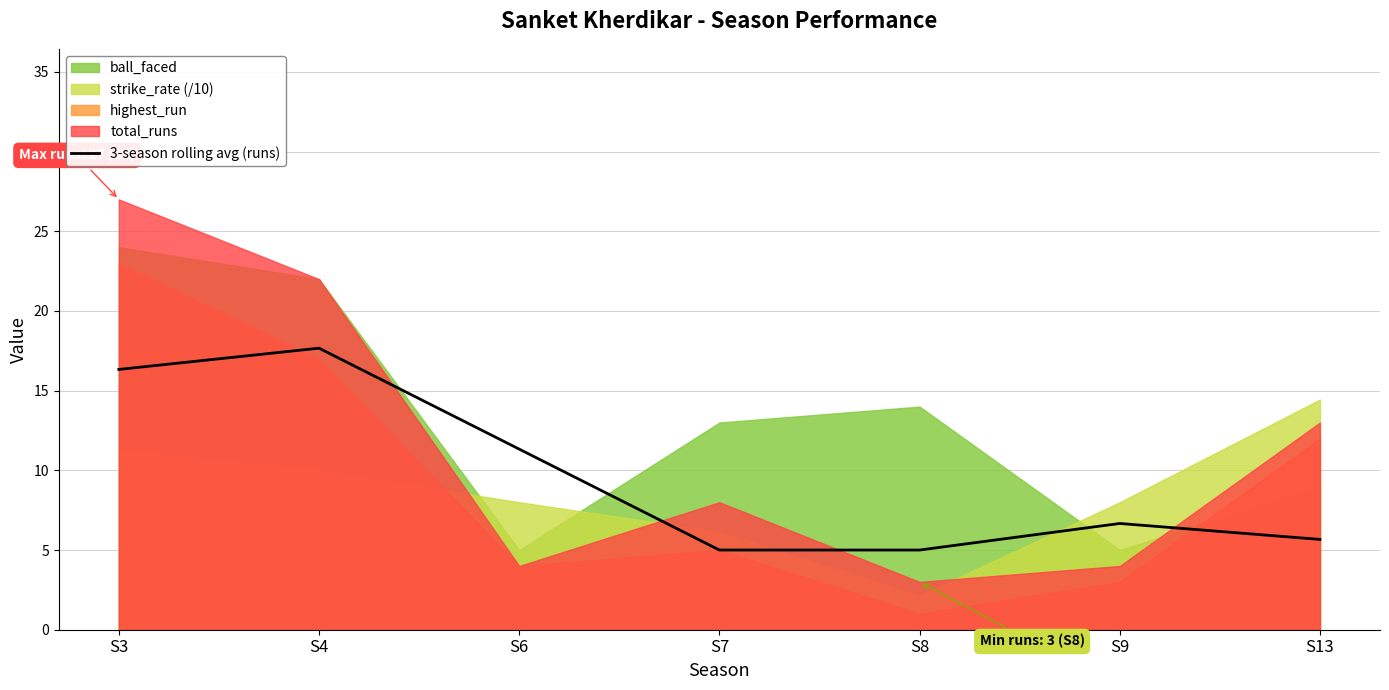

Reading left to right, transcribe all the data shown in this chart.

S3=16.3	S4=17.7	S6=11.3	S7=5.0	S8=5.0	S9=6.7	S13=5.7